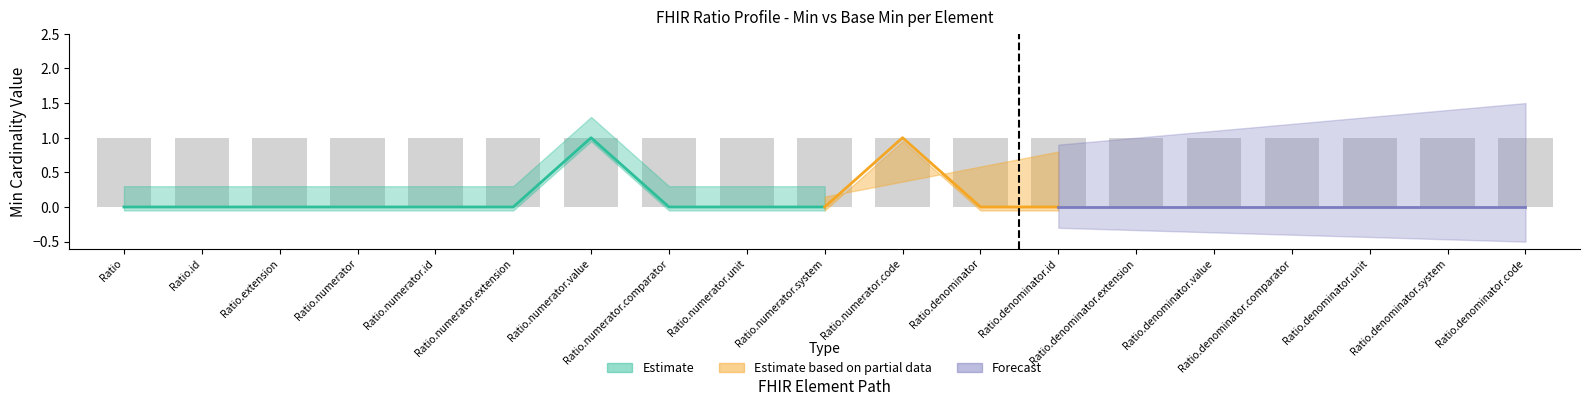

At how many categories does at least one series exceed 0?

2